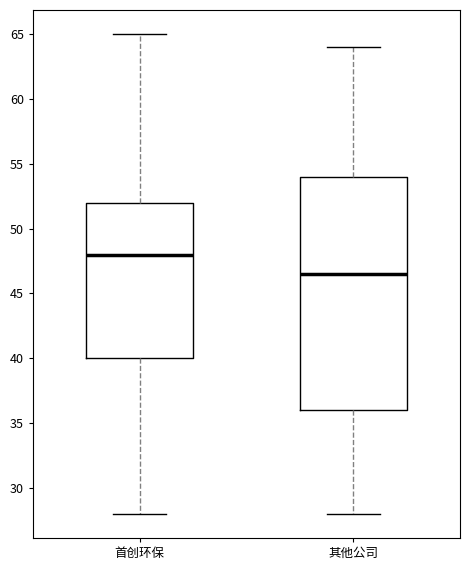

Reading left to right, transcribe this box plot: for each box, give where its median line is, the range the box spans, and where its two whiskers end, as read against the y-axis. The values are not printed on the chart, so give them approximately, as read against the axis.

首创环保: median 48.0, box 40.0 to 52.0, whiskers 28.0 to 65.0
其他公司: median 46.5, box 36.0 to 54.0, whiskers 28.0 to 64.0